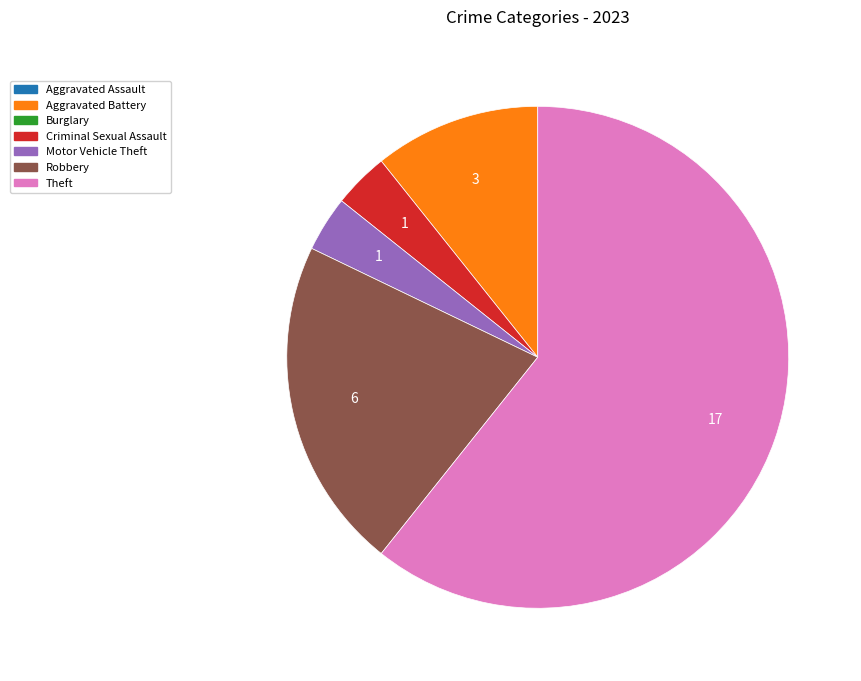

Does any single category account for the majority?

Yes